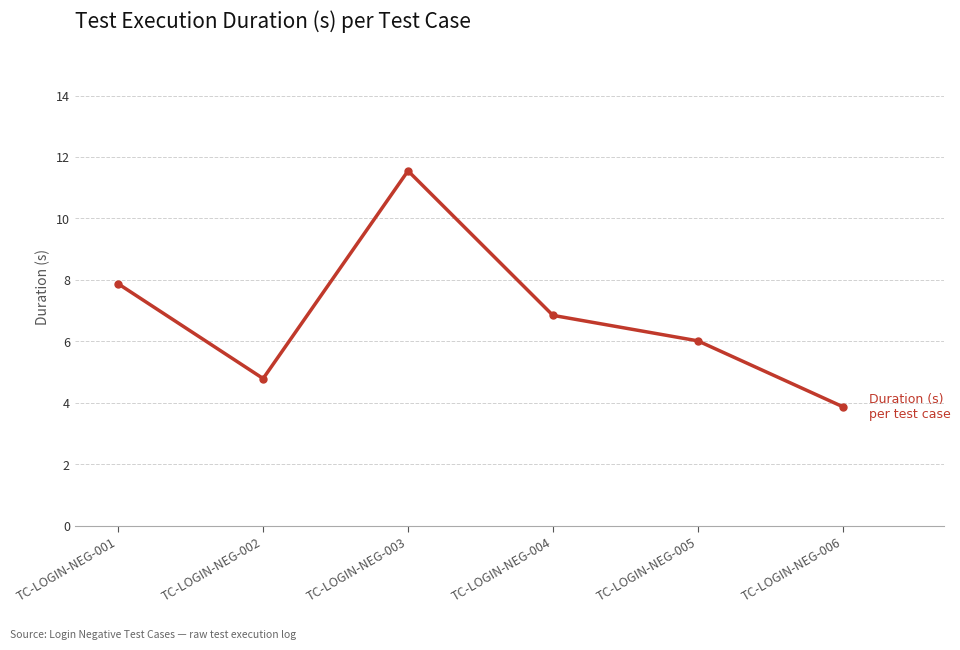

True or false: the data shows 11.5 at TC-LOGIN-NEG-003.

True